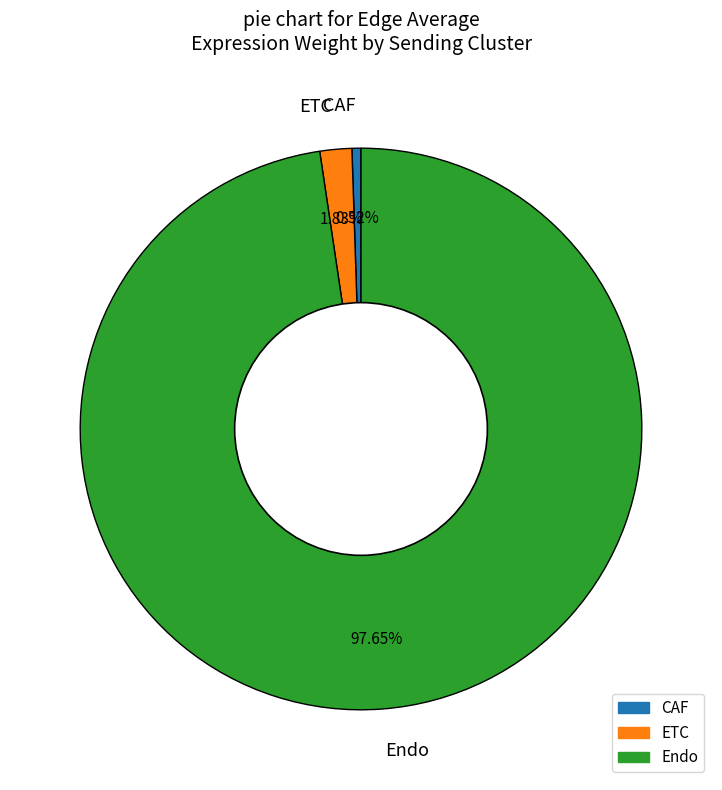

To the nearest percent, what is the difference between the largest and smallest slice percentages?

97%